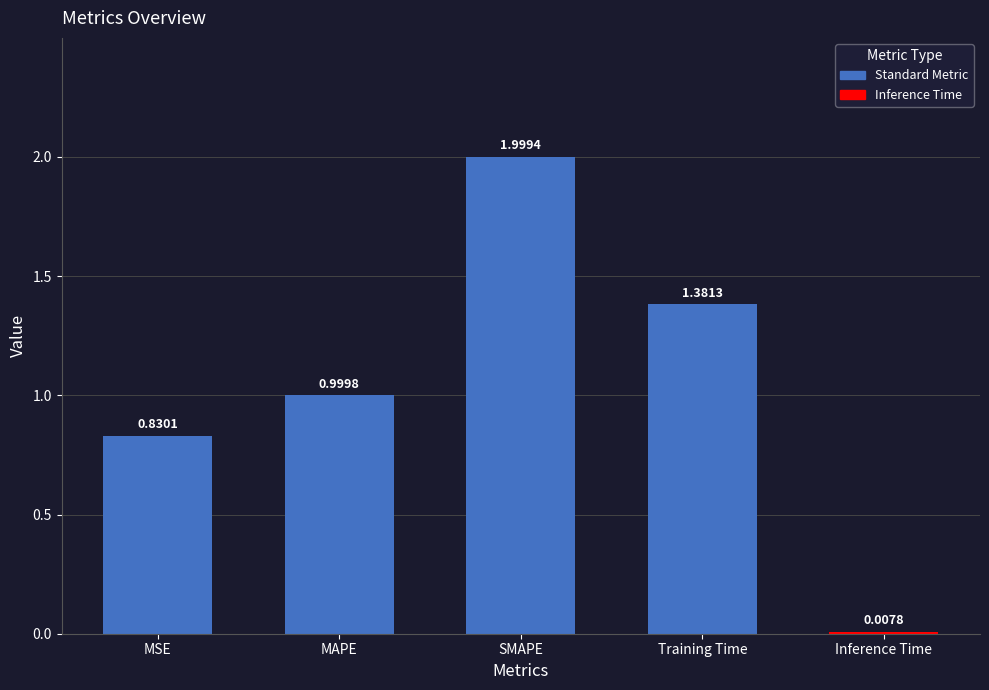

How many bars are there in total?

5